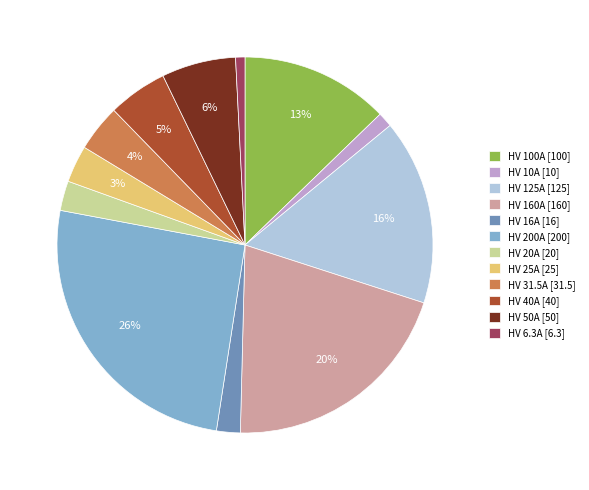

Does HV 50A account for over 50% of the chart?

No